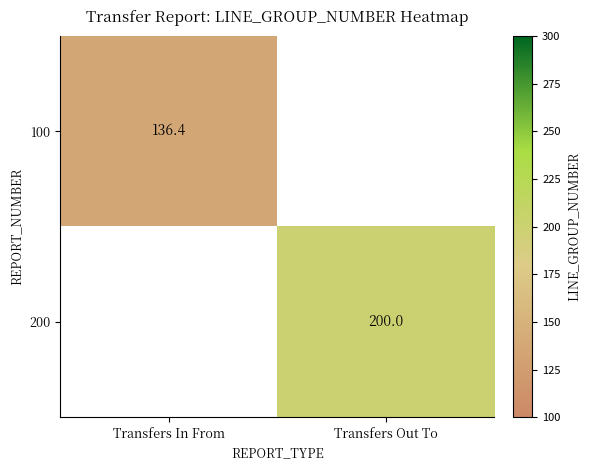

Is it true that 200 equals 200.0 at Transfers Out To?

True